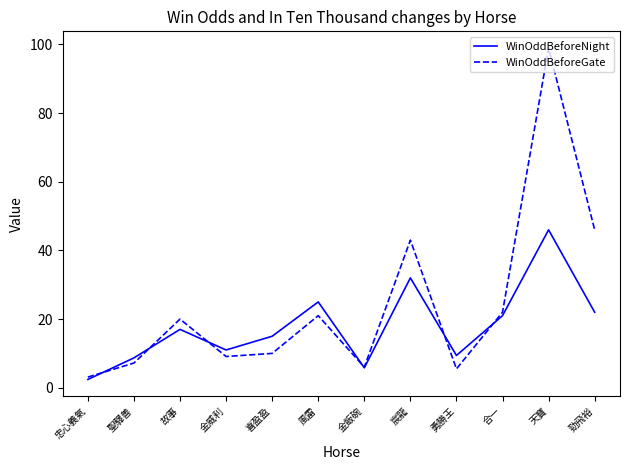

The WinOddBeforeNight series shows 22.0 at 勁飛裕. True or false?

True